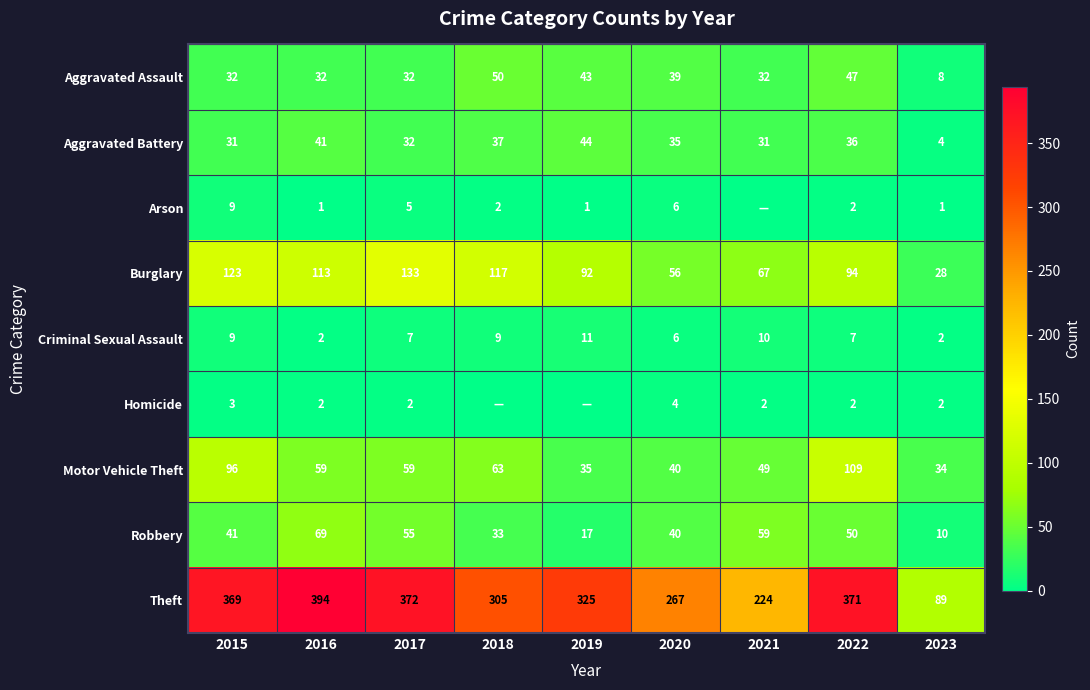

How many series are shown in this chart?

9